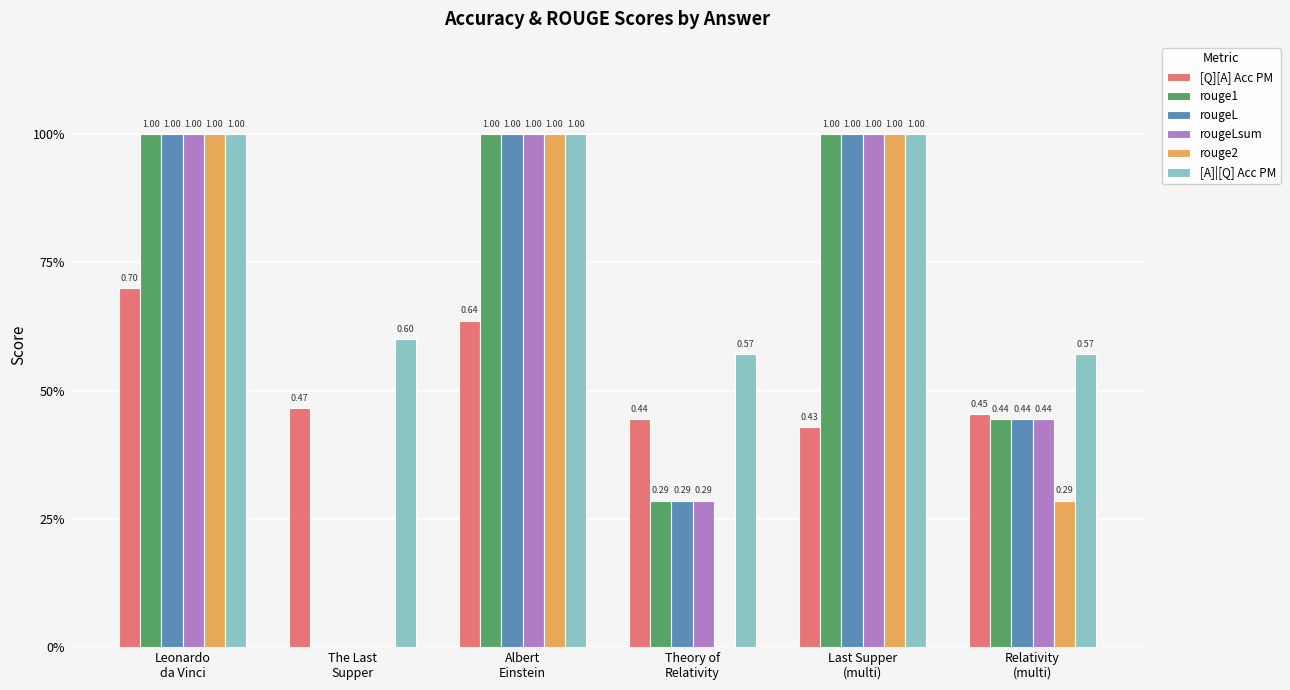

What is the average value of the rouge2 series?

0.5